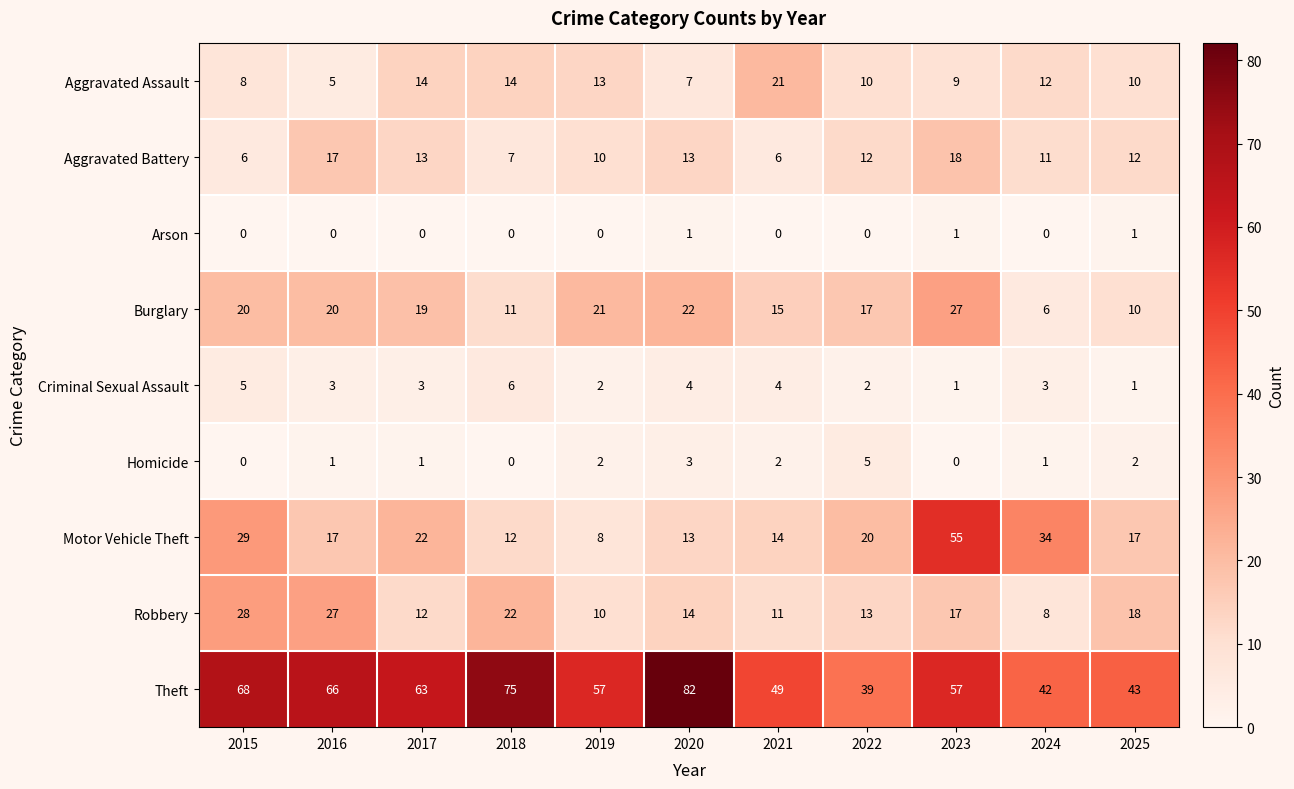

Which series has the largest range (max minus min)?

Motor Vehicle Theft